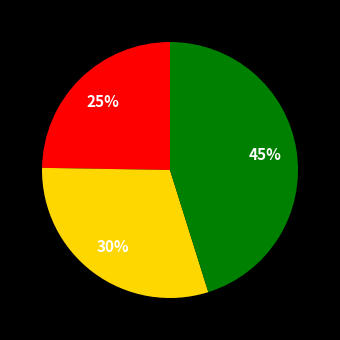

To the nearest percent, what is the difference between the largest and smallest slice percentages?

20%